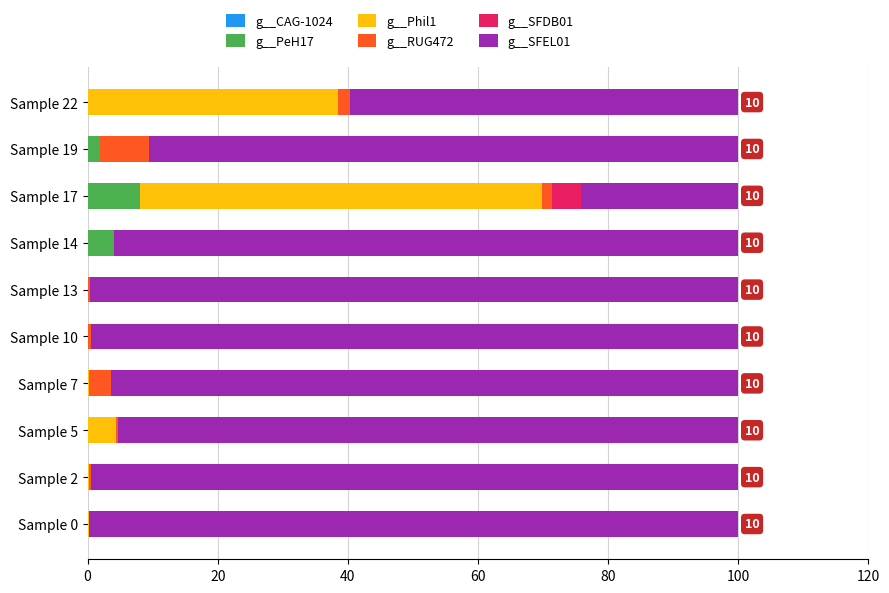

How many categories are shown in the chart?

10